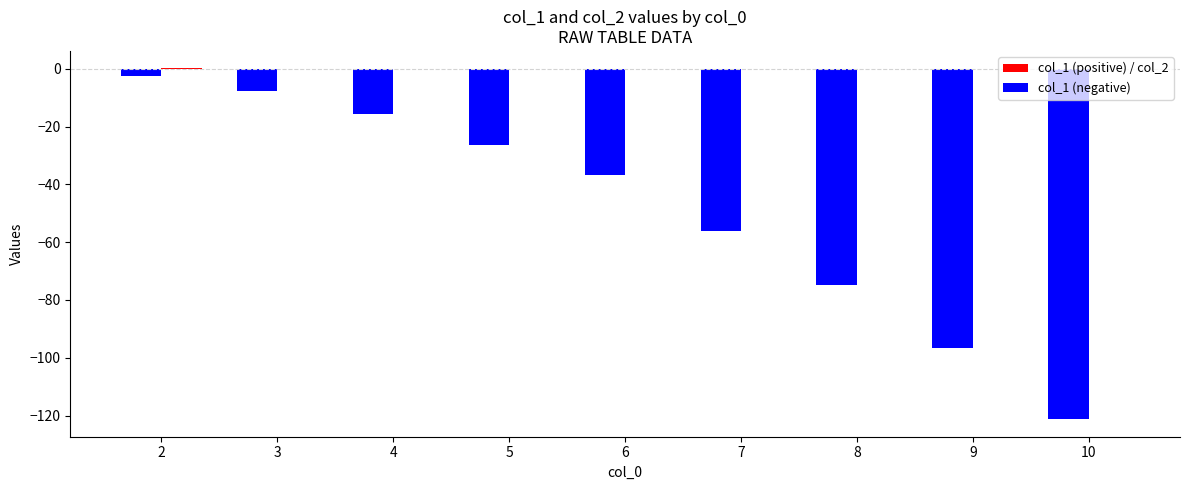

Reading right to left, list all the values displayed in this chart.

col_1: 10=-121.3	9=-96.7	8=-75.0	7=-56.0	6=-36.8	5=-26.3	4=-15.6	3=-7.7	2=-2.5
col_2: 10=0.0	9=0.0	8=0.0	7=0.0	6=0.0	5=0.0	4=0.0	3=0.0	2=0.1